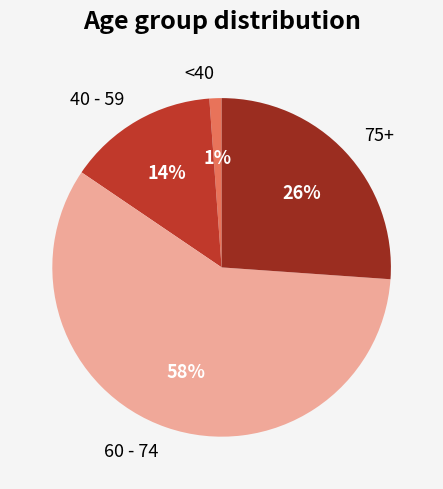

Between 75+ and 40 - 59, which is larger?

75+